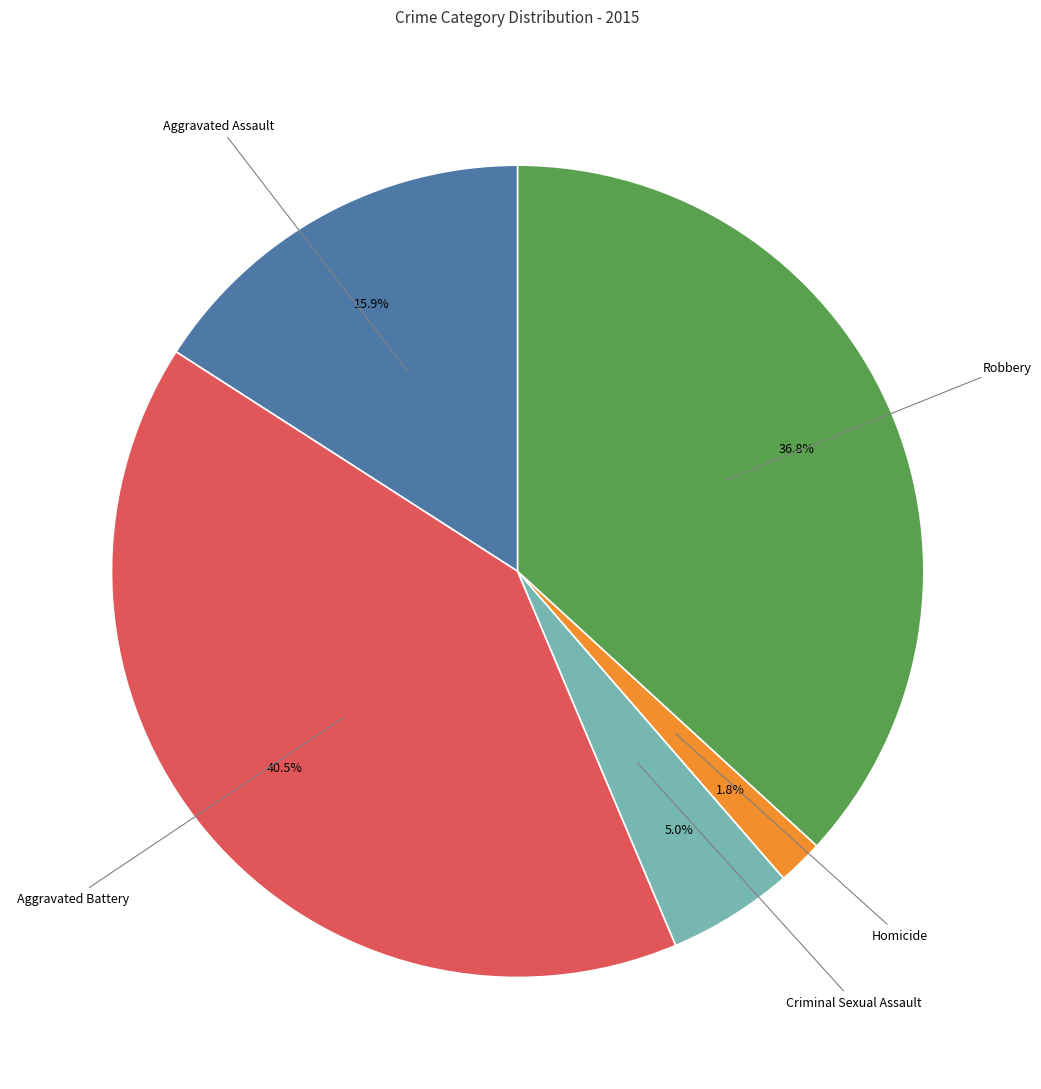

Is there a majority slice in this chart?

No